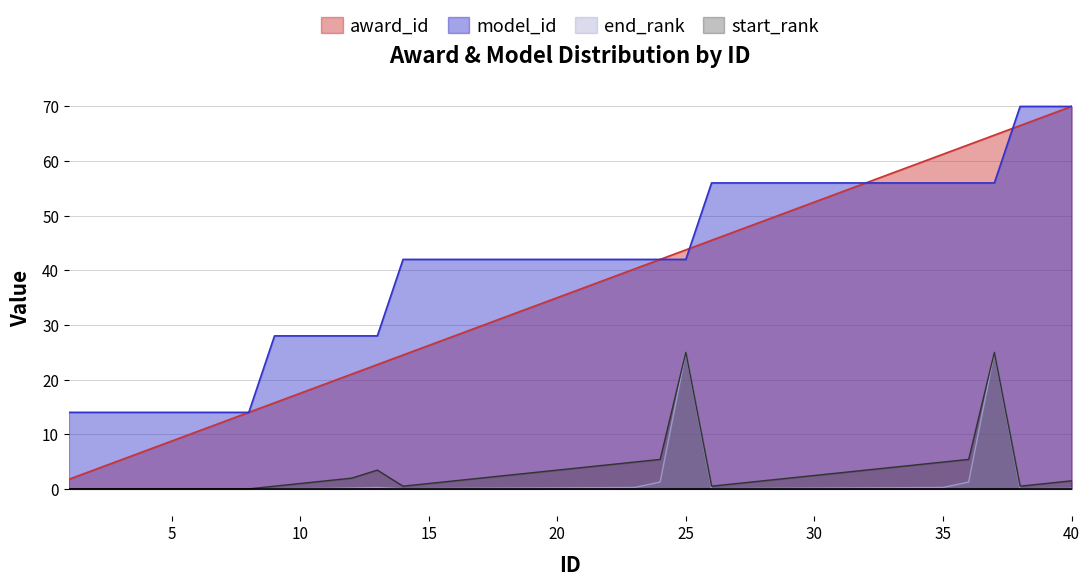

Reading left to right, list all the values displayed in this chart.

award_id: 1.8	3.5	5.2	7.0	8.8	10.5	12.2	14.0	15.8	17.5	19.2	21.0	22.8	24.5	26.2	28.0	29.8	31.5	33.2	35.0	36.8	38.5	40.2	42.0	43.8	45.5	47.2	49.0	50.8	52.5	54.2	56.0	57.8	59.5	61.2	63.0	64.8	66.5	68.2	70.0
model_id: 14.0	14.0	14.0	14.0	14.0	14.0	14.0	14.0	28.0	28.0	28.0	28.0	28.0	42.0	42.0	42.0	42.0	42.0	42.0	42.0	42.0	42.0	42.0	42.0	42.0	56.0	56.0	56.0	56.0	56.0	56.0	56.0	56.0	56.0	56.0	56.0	56.0	70.0	70.0	70.0
end_rank: 0.0	0.0	0.0	0.0	0.0	0.0	0.0	0.0	0.0	0.1	0.1	0.1	0.2	0.0	0.1	0.1	0.1	0.1	0.1	0.2	0.2	0.2	0.2	1.2	25.0	0.0	0.1	0.1	0.1	0.1	0.1	0.2	0.2	0.2	0.2	1.2	25.0	0.0	0.1	0.1
start_rank: 0.0	0.0	0.0	0.0	0.0	0.0	0.0	0.0	0.5	1.0	1.5	2.0	3.4	0.5	1.0	1.5	2.0	2.5	2.9	3.4	3.9	4.4	4.9	5.4	25.0	0.5	1.0	1.5	2.0	2.5	2.9	3.4	3.9	4.4	4.9	5.4	25.0	0.5	1.0	1.5